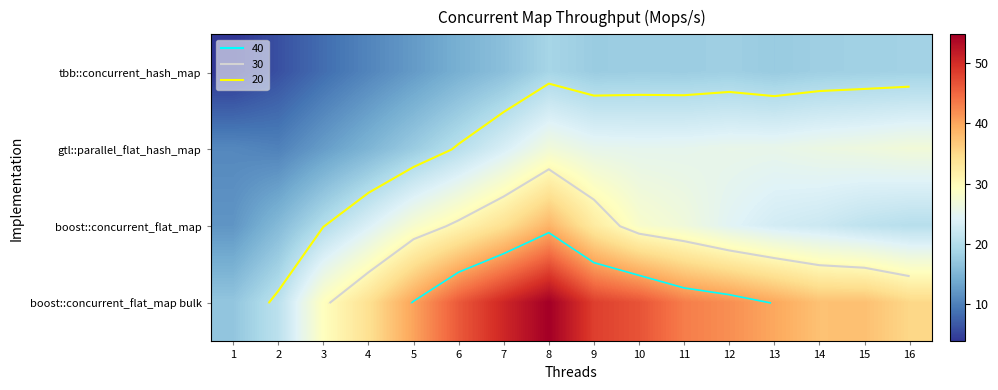

Which series has the largest range (max minus min)?

boost::concurrent_flat_map bulk